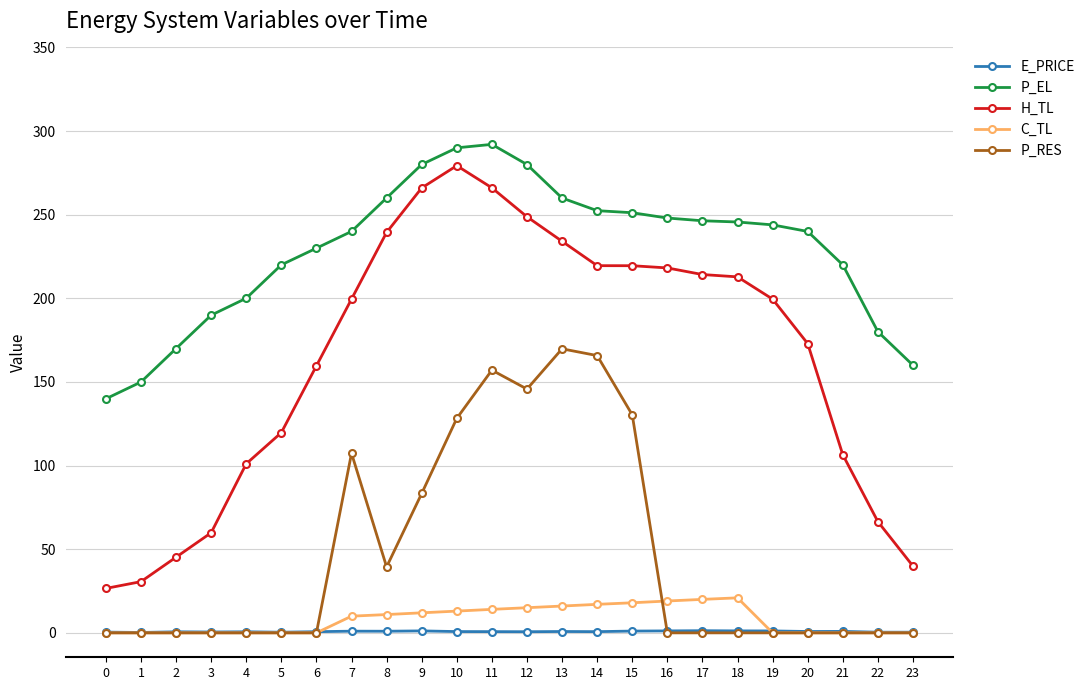

What is the minimum value for H_TL?

26.6